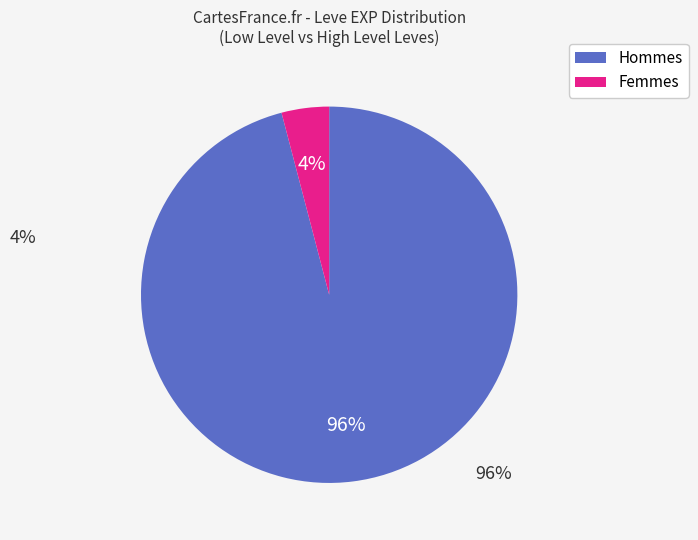

To the nearest percent, what is the difference between the largest and smallest slice percentages?

92%